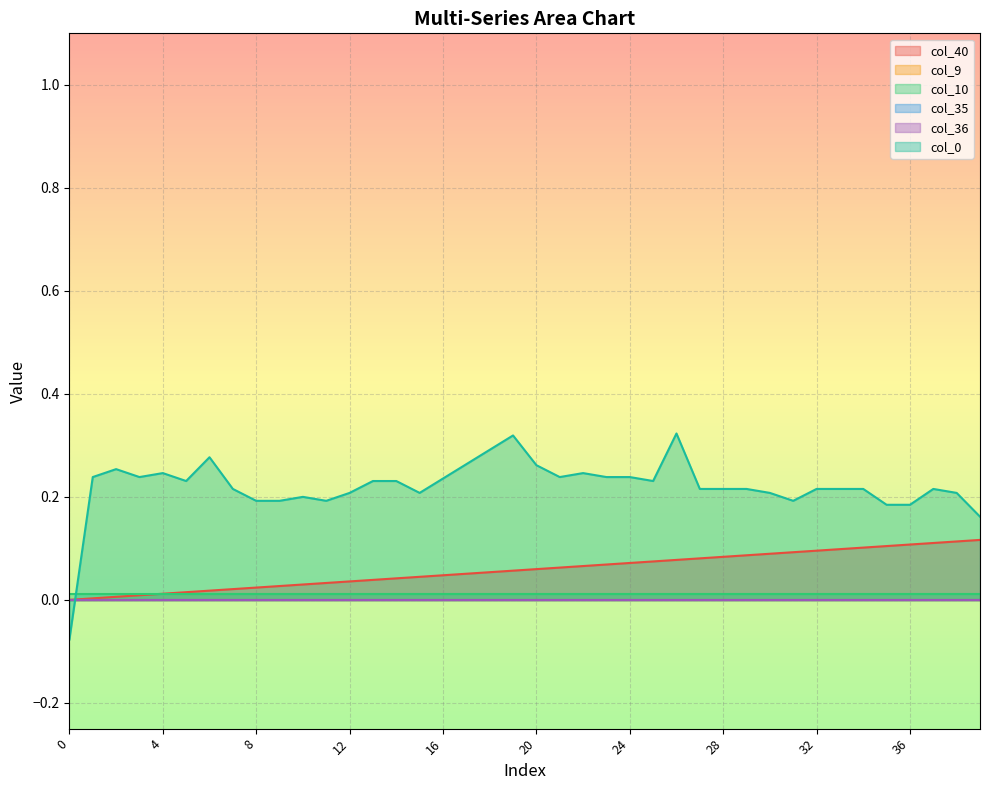

True or false: col_35 and col_9 intersect in this chart.

False